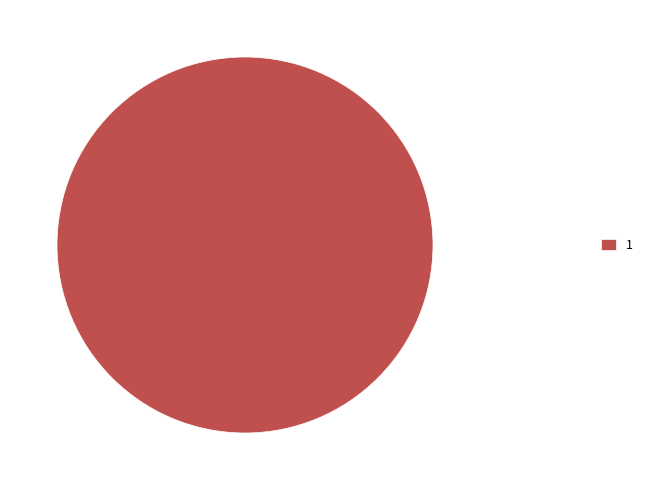

Which category accounts for the majority?

1